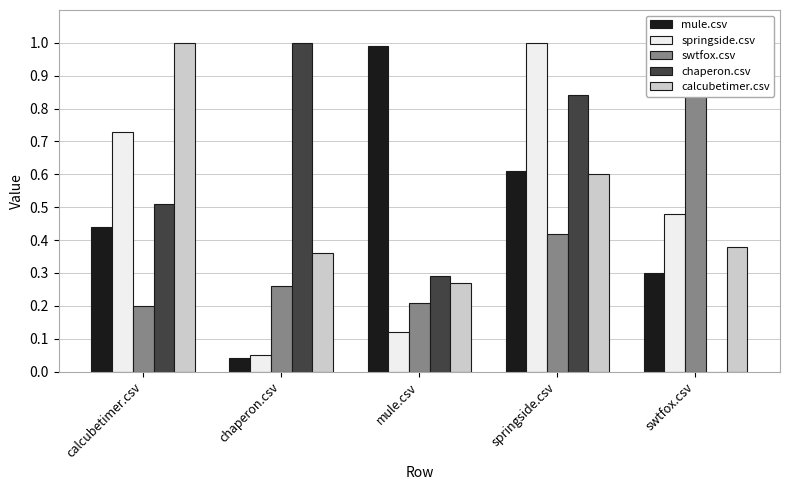

Rank the series by their maximum value, from highest to lowest.

springside.csv, swtfox.csv, chaperon.csv, calcubetimer.csv, mule.csv